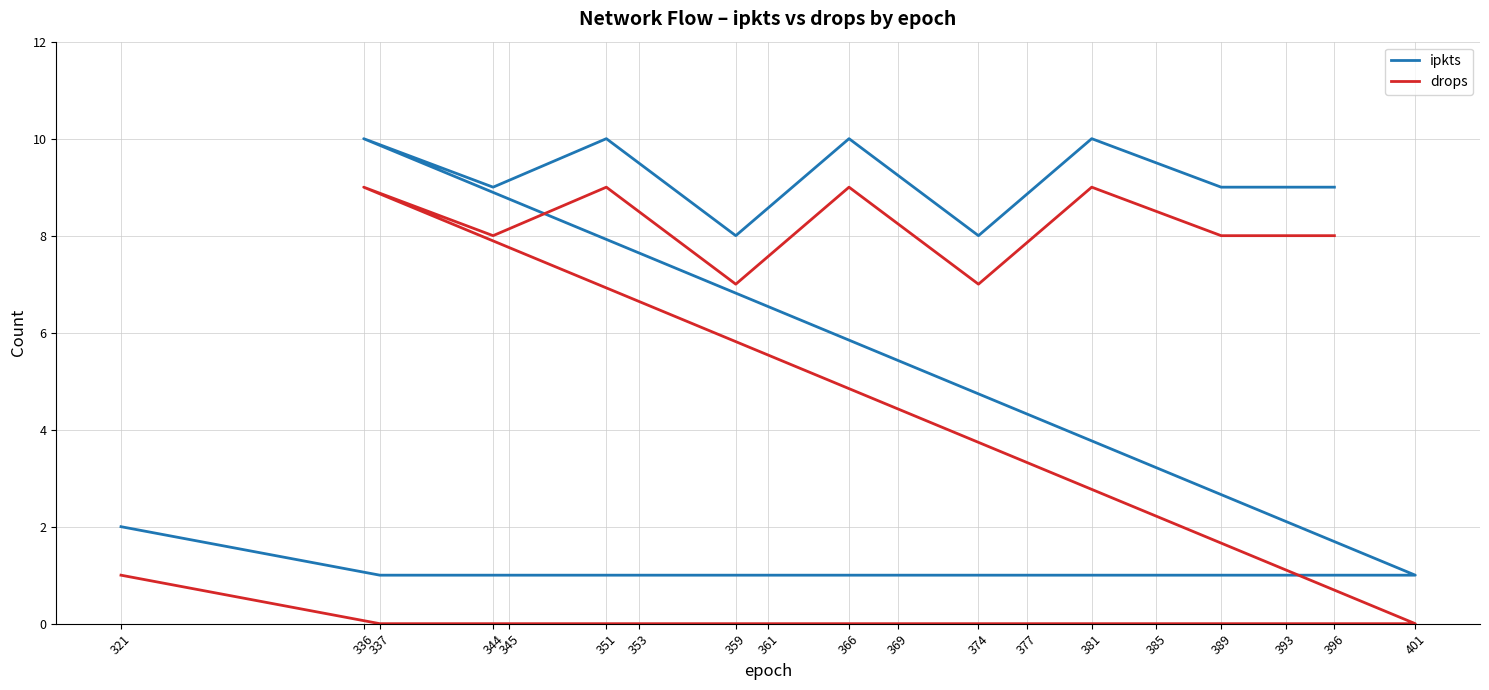

At which category does the chart reach its minimum across all series?

401